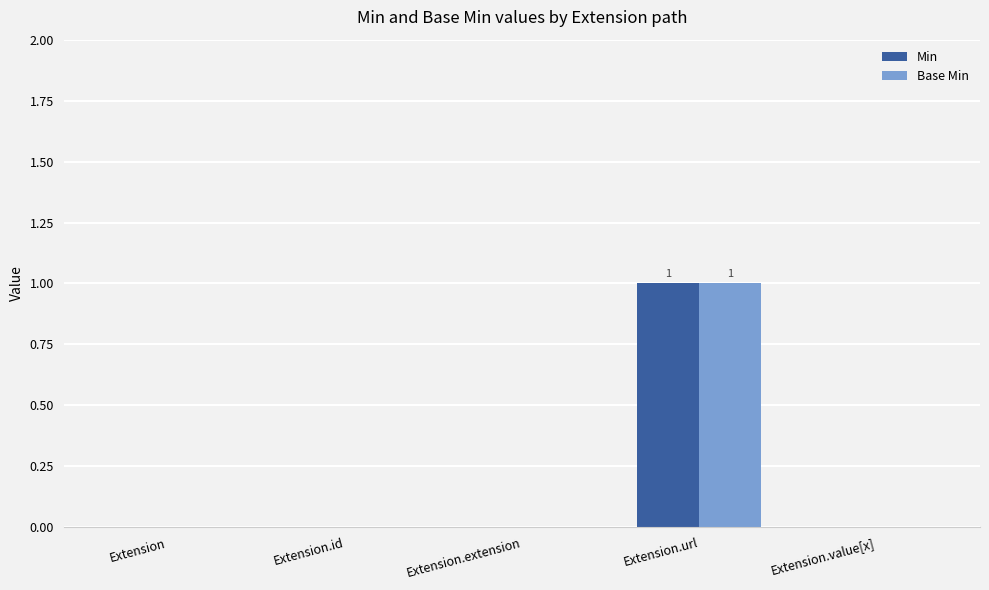

At which category is the sum across all series the highest?

Extension.url